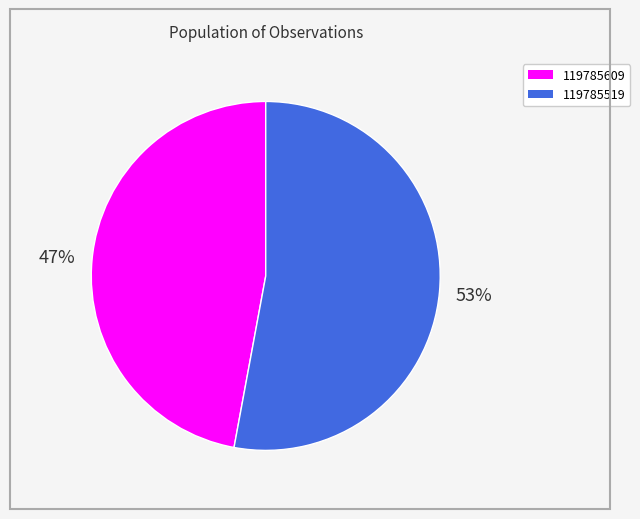

What percentage is the 119785609 slice, to the nearest percent?

47%